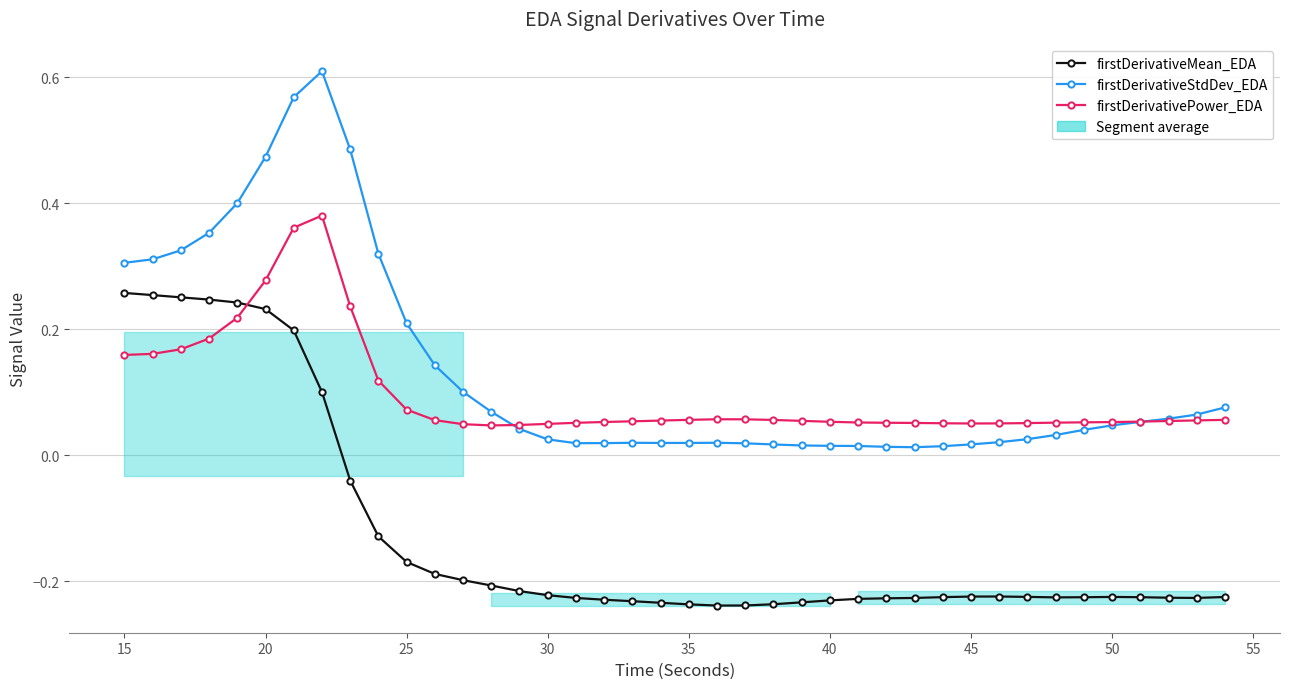

List the series in order of their peak value, lowest first.

firstDerivativeMean_EDA, firstDerivativePower_EDA, firstDerivativeStdDev_EDA